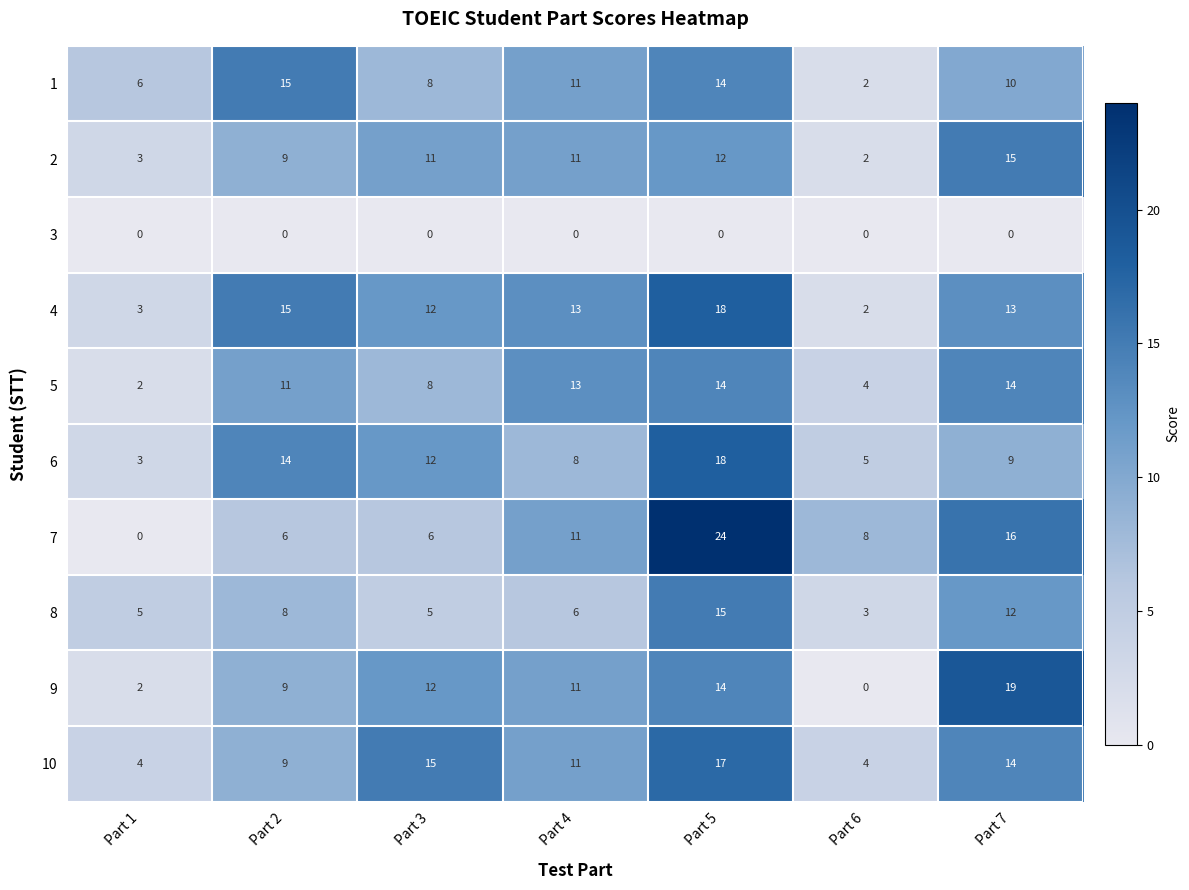

Where is 9 nearest to the value 9?

Part 2